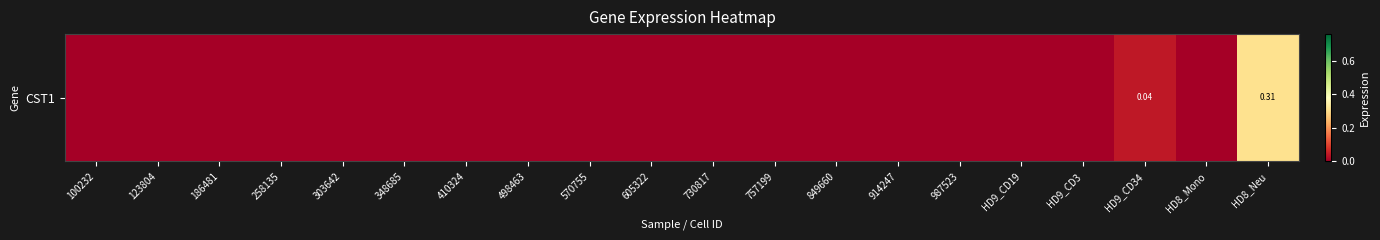

Which label corresponds to the smallest value in the chart?

100232